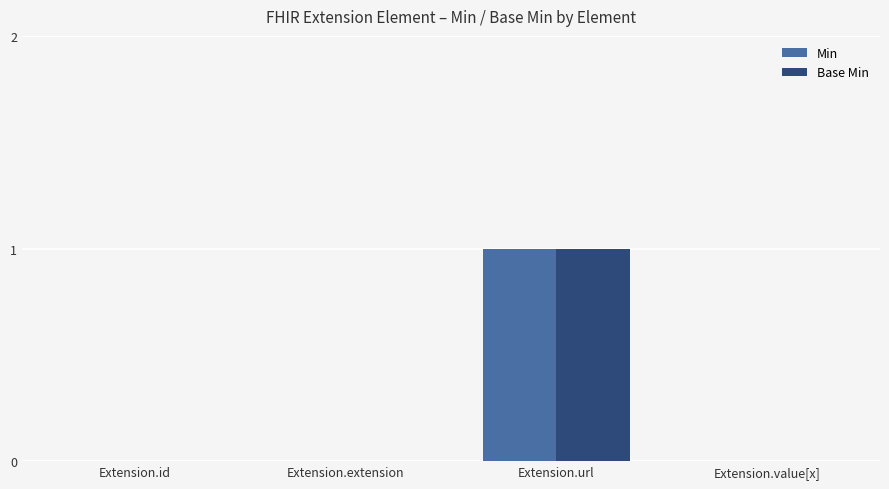

How many distinct data groups are displayed?

2